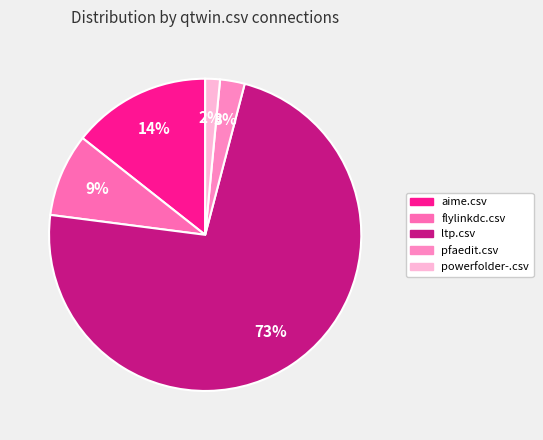

What is the majority slice?

ltp.csv